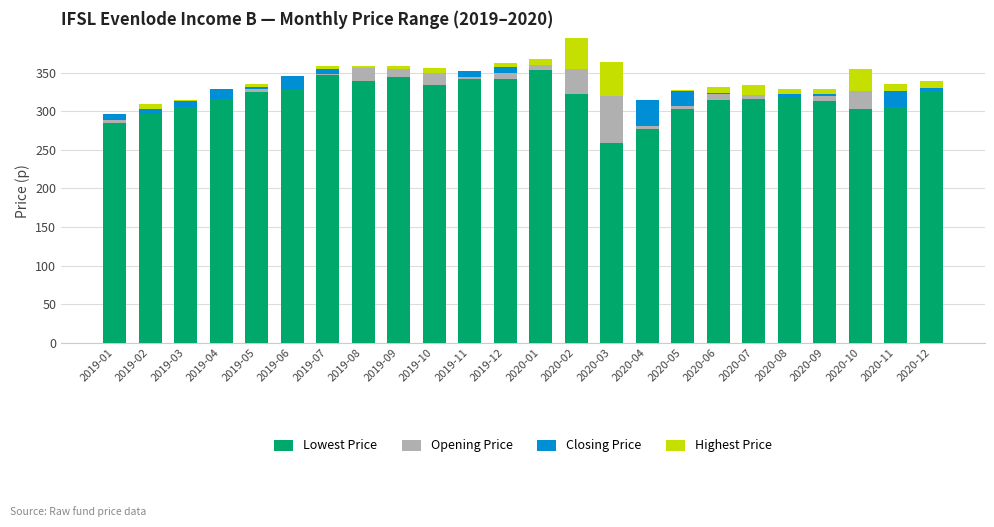

Which series has the largest total across all categories?

Lowest Price